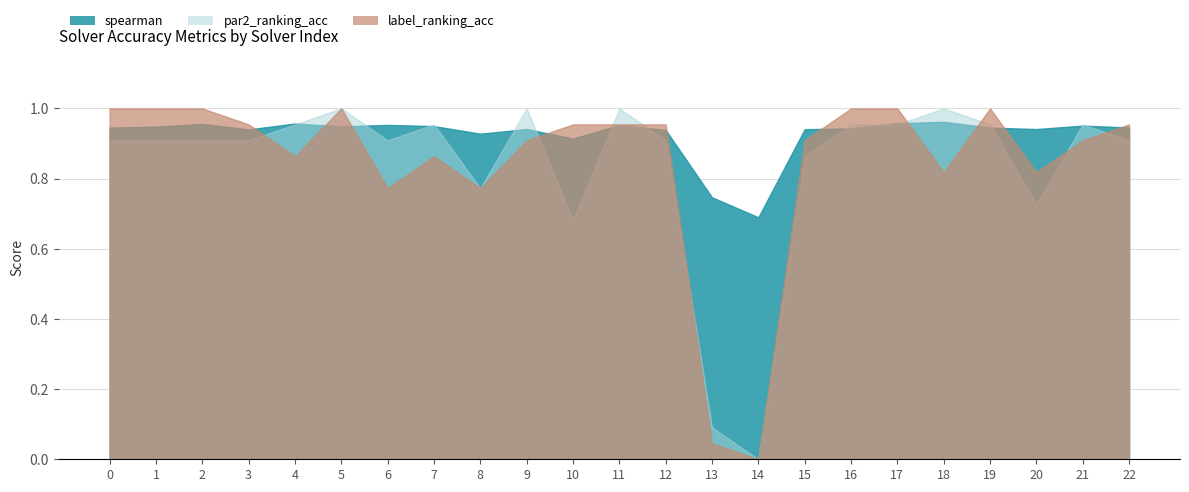

Does the chart have visible grid lines?

Yes